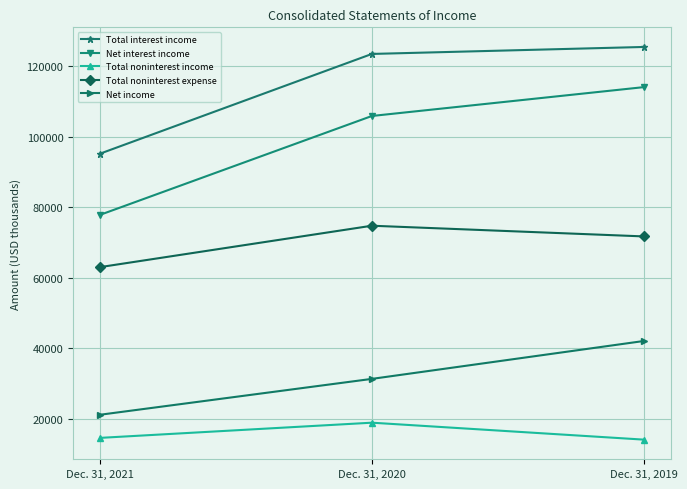

What is the difference between the Net income values at Dec. 31, 2019 and Dec. 31, 2021?

20916